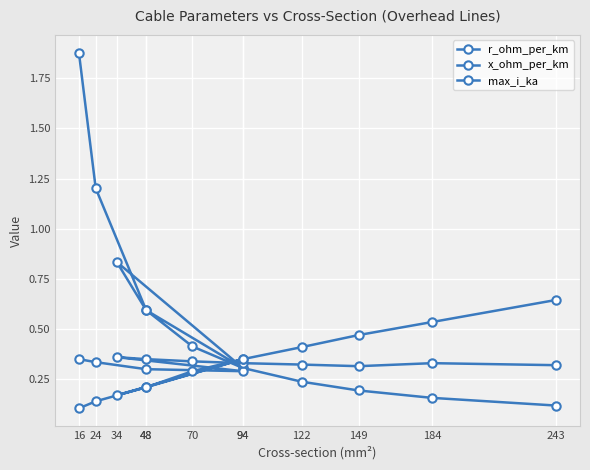

Which label corresponds to the smallest value in the chart?

16